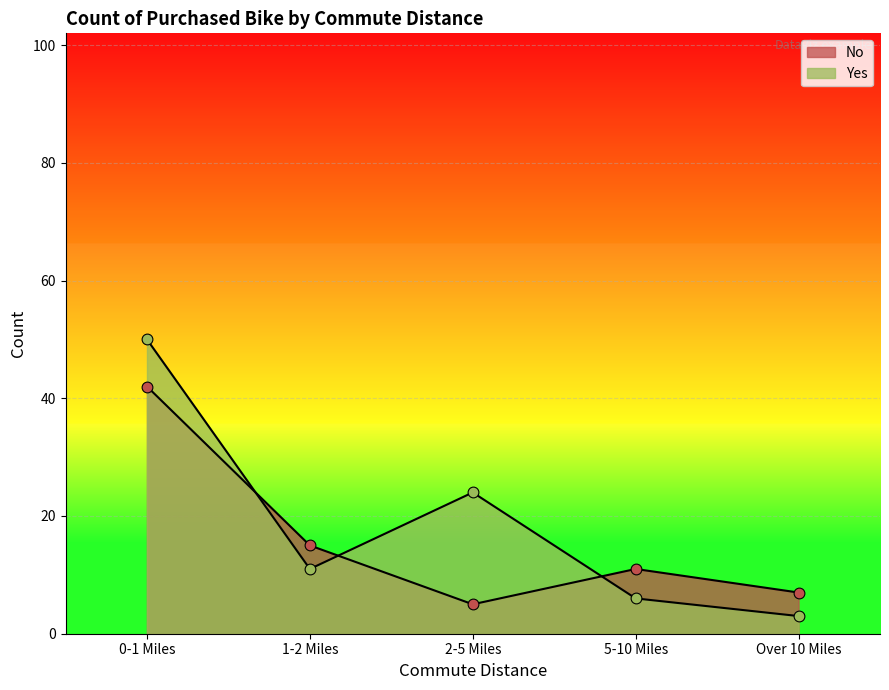

At which category is the sum across all series the highest?

0-1 Miles